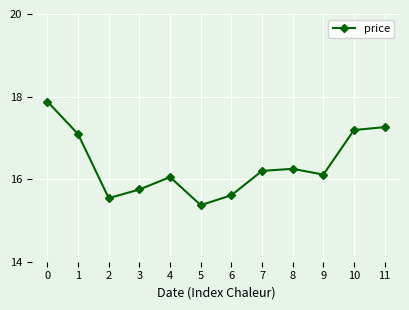

What is the smallest value displayed?

15.4